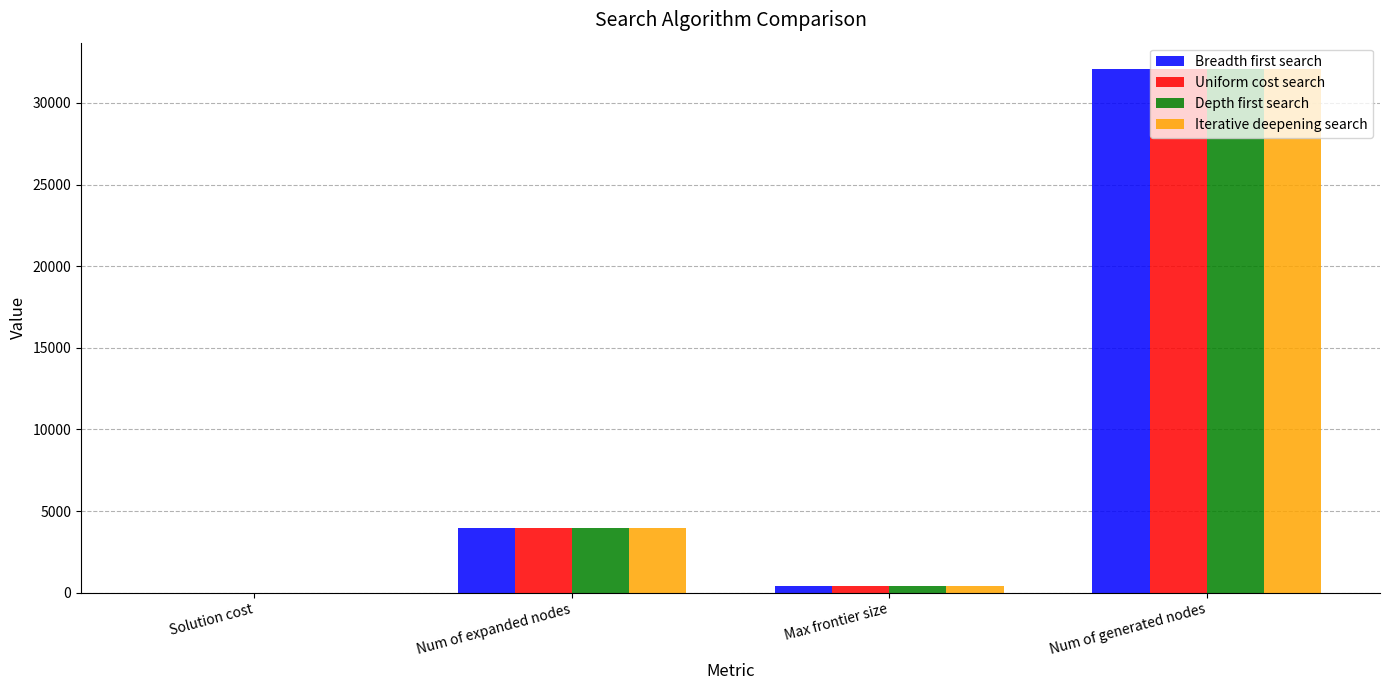

Does the chart contain stacked bars?

No